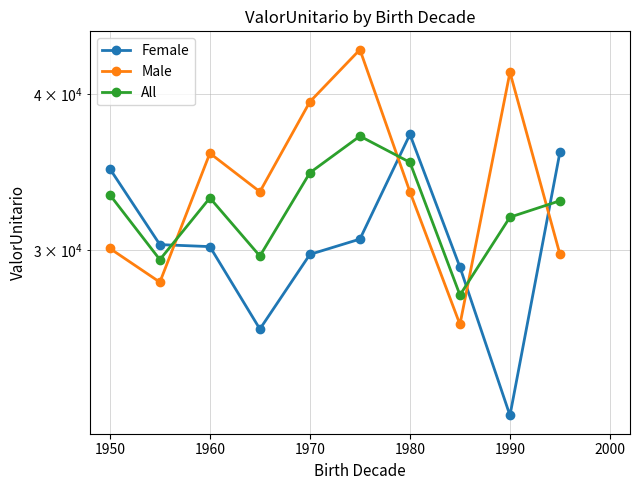

What position from the right is 1960?

8